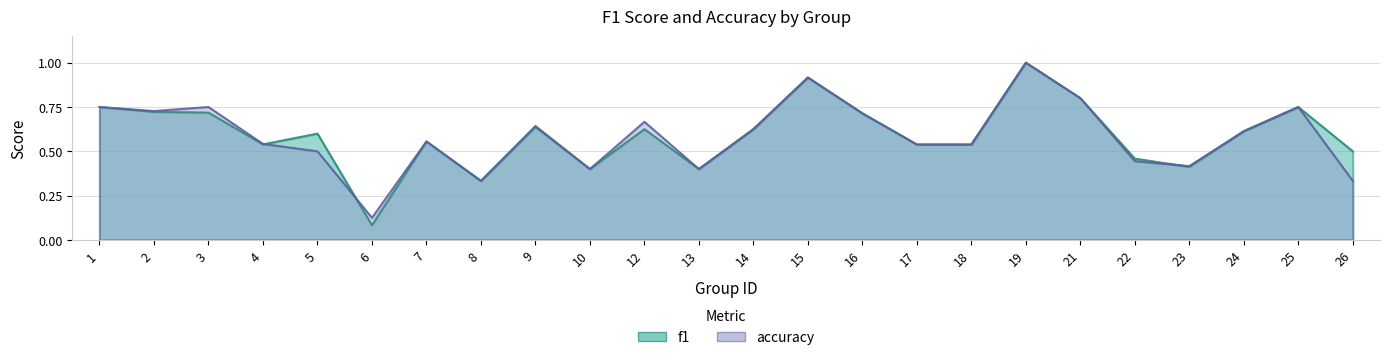

In accuracy, how many points are lower than both neighbors (excluding endpoints)?

6